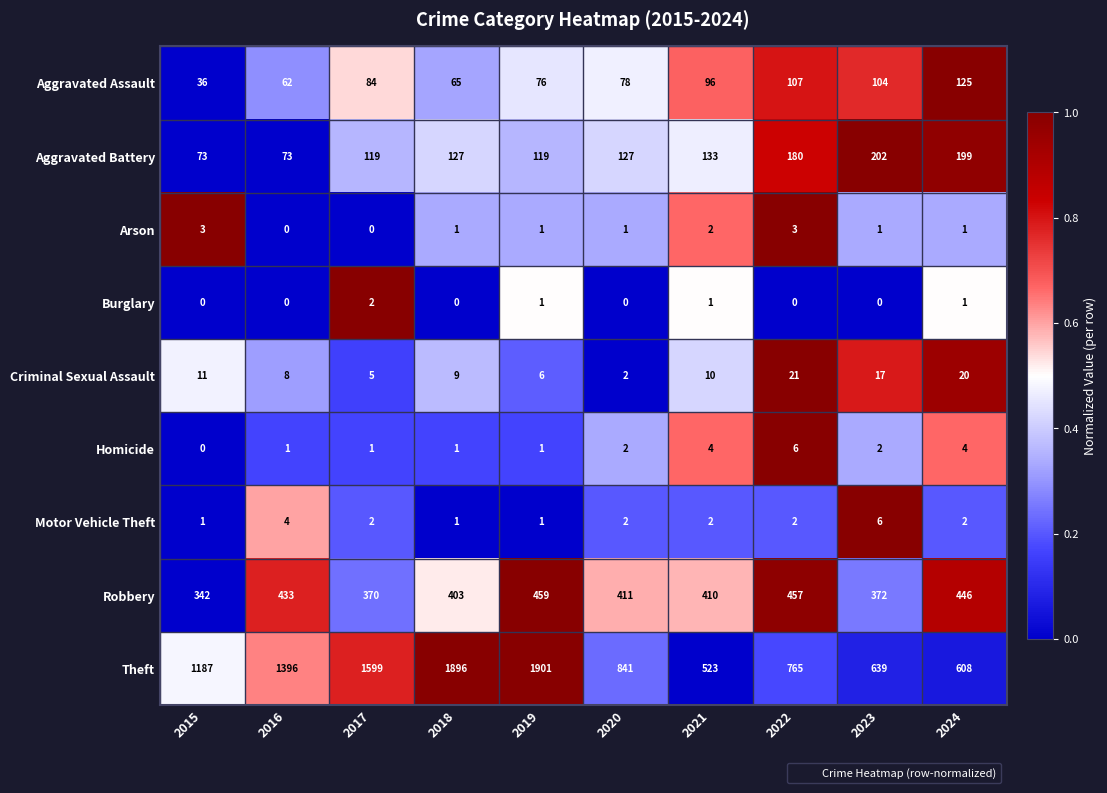

Count the number of categories in the chart.

10